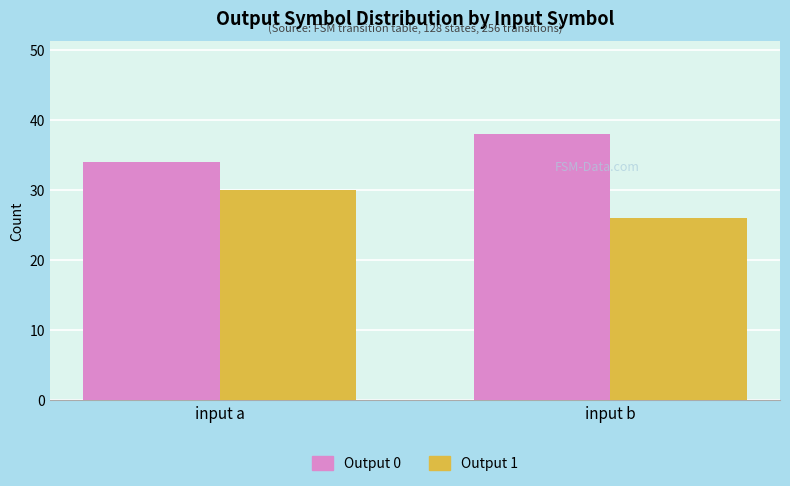

At how many categories does at least one series exceed 28?

2